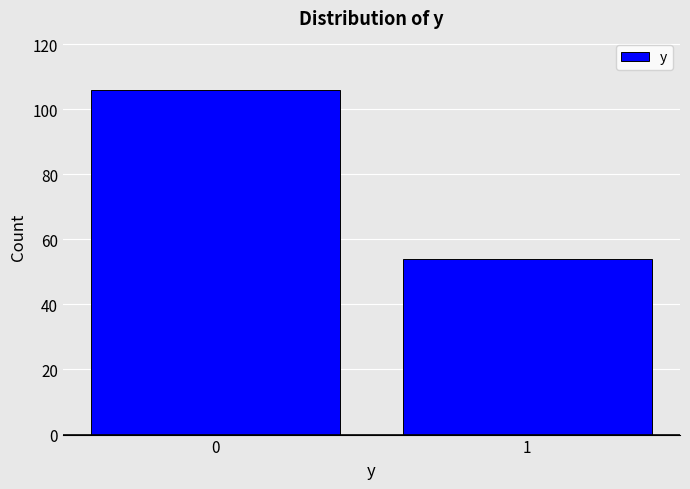

Reading right to left, what are all the values shown in this chart?

54	106